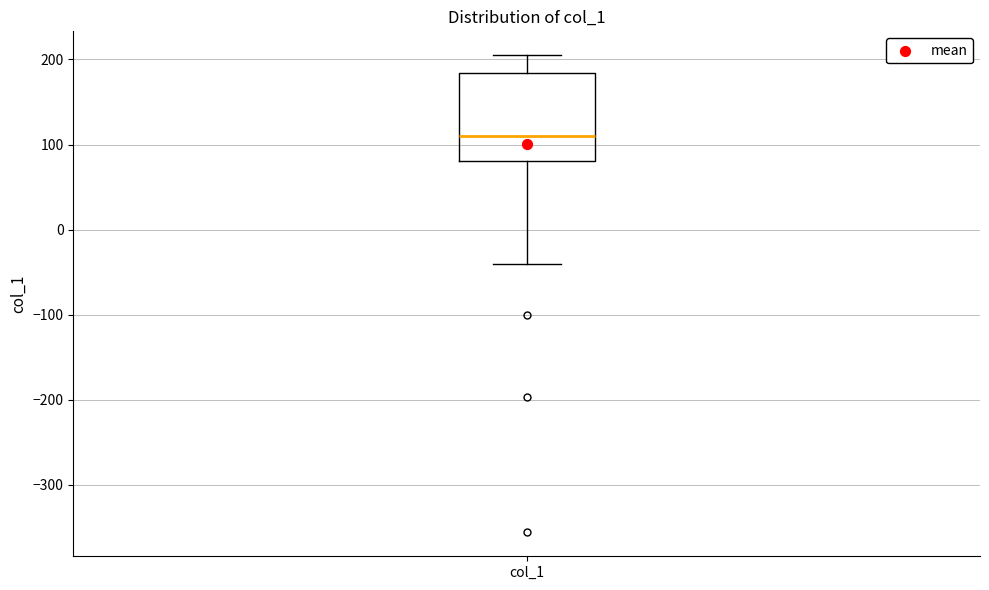

Transcribe this box plot: give where the median line is, the range the box spans, and where the two whiskers end, as read against the y-axis. The values are not printed on the chart, so give them approximately, as read against the axis.

median 110, box 80 to 180, whiskers -40 to 210